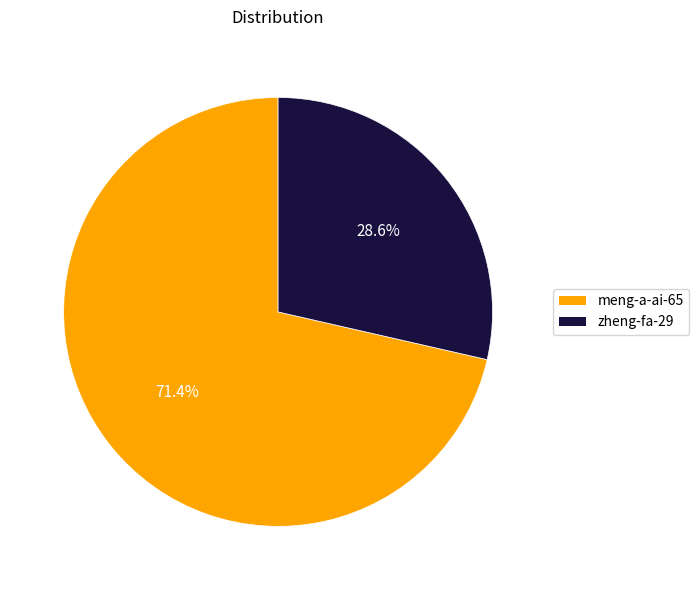

Which category accounts for the majority?

meng-a-ai-65